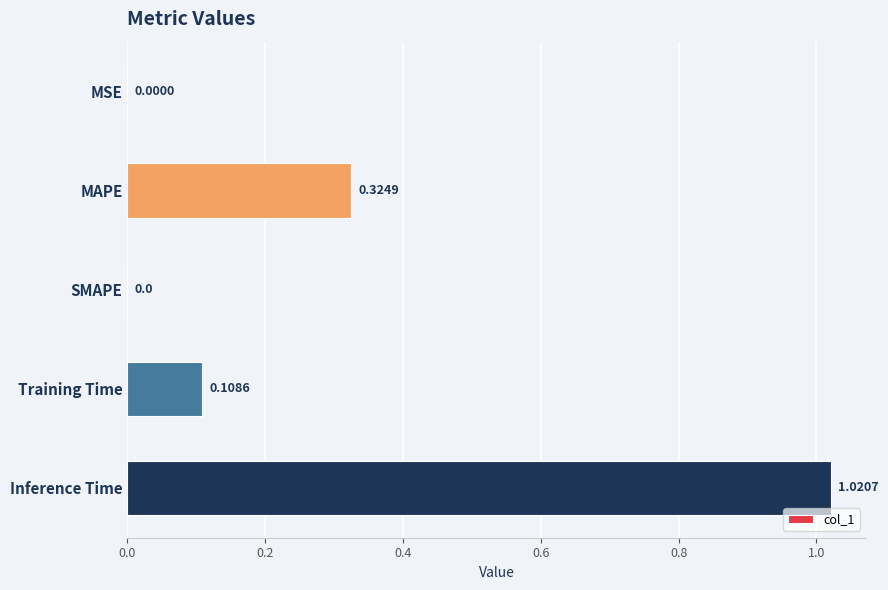

What is the sum of the values at Inference Time and MAPE?

1.3